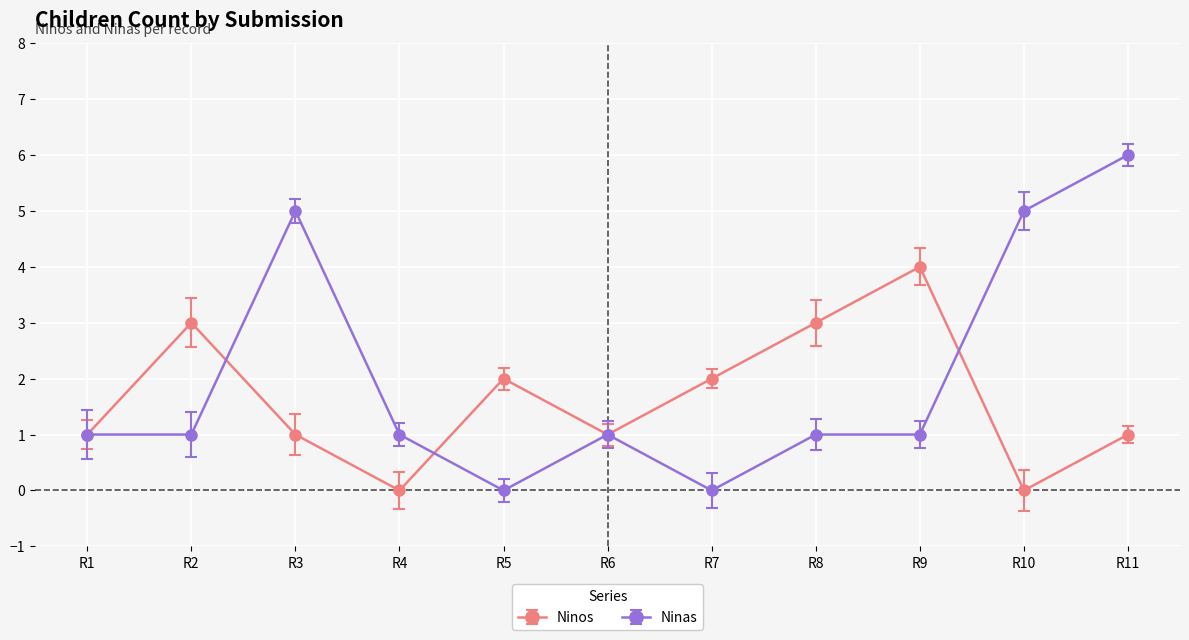

What is the value of the Ninos point at the 2nd from the left?

3